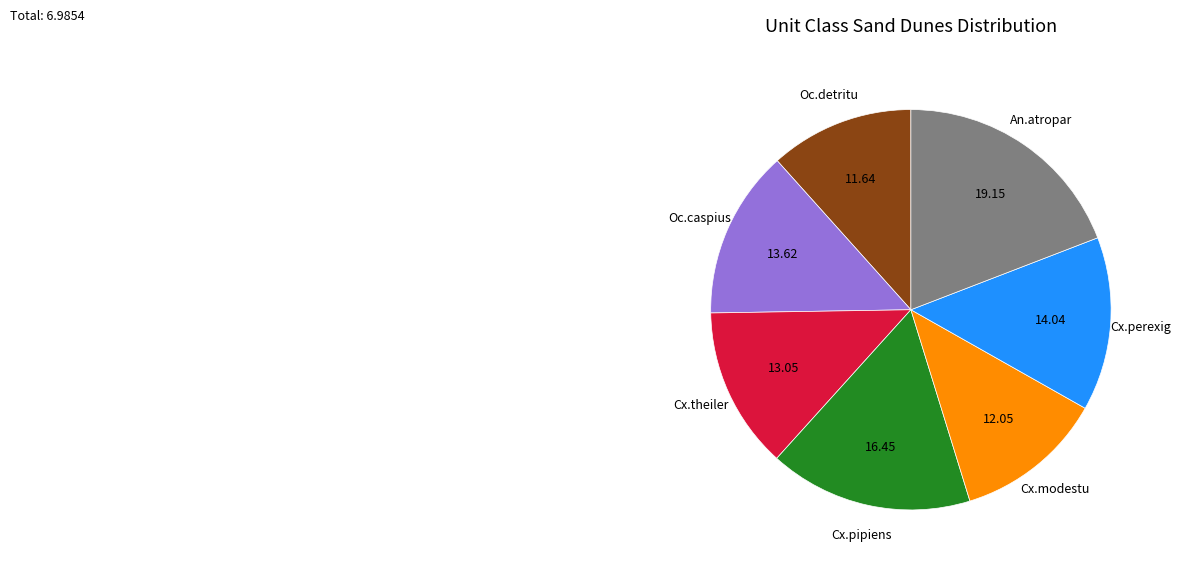

Is there any slice that represents more than half of the pie?

No